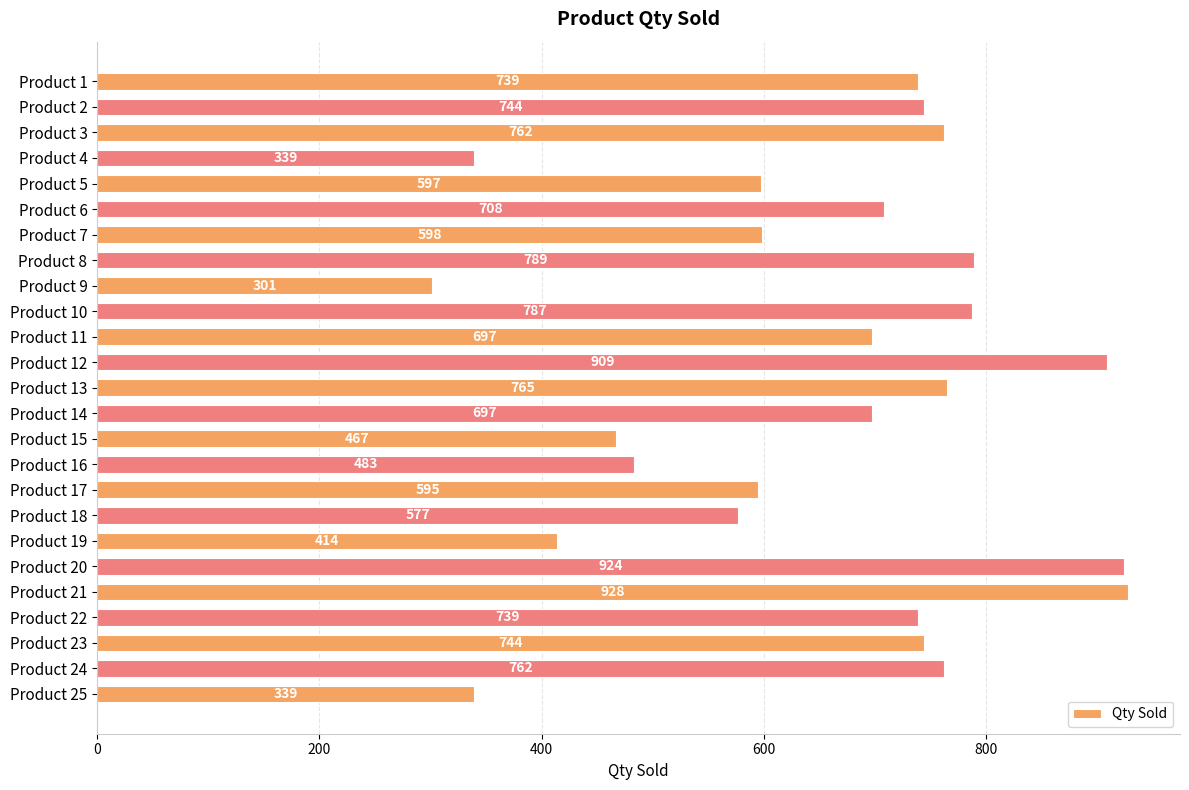

Count the number of categories in the chart.

25